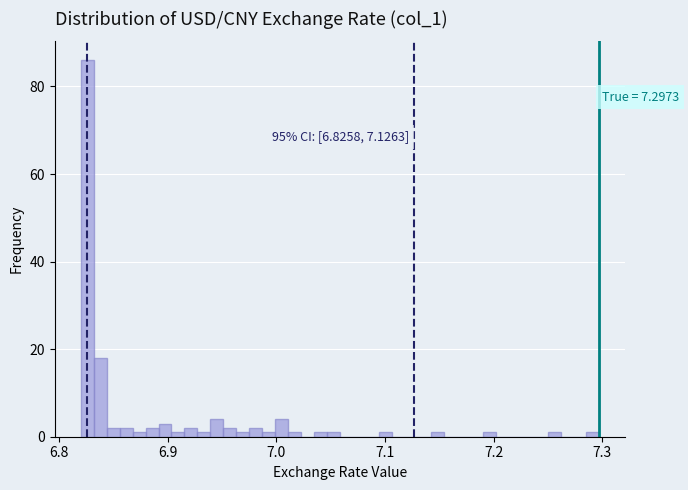

Around what value on the x-axis is the tallest bar? Give the approximate position of its centre, as read against the axis.

6.83